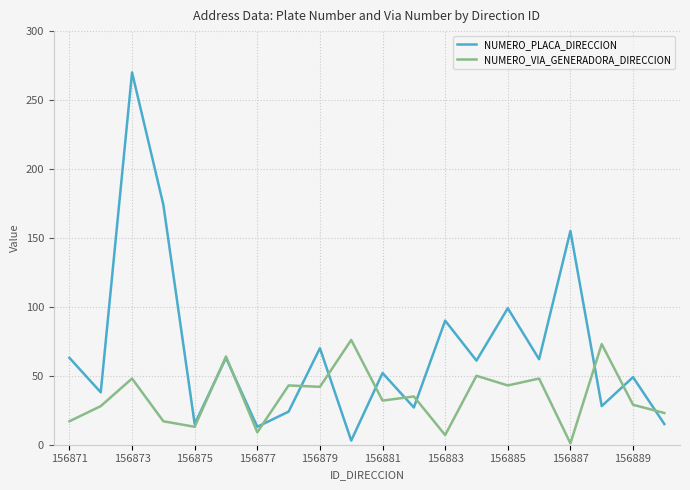

Which series has the largest total across all categories?

NUMERO_PLACA_DIRECCION